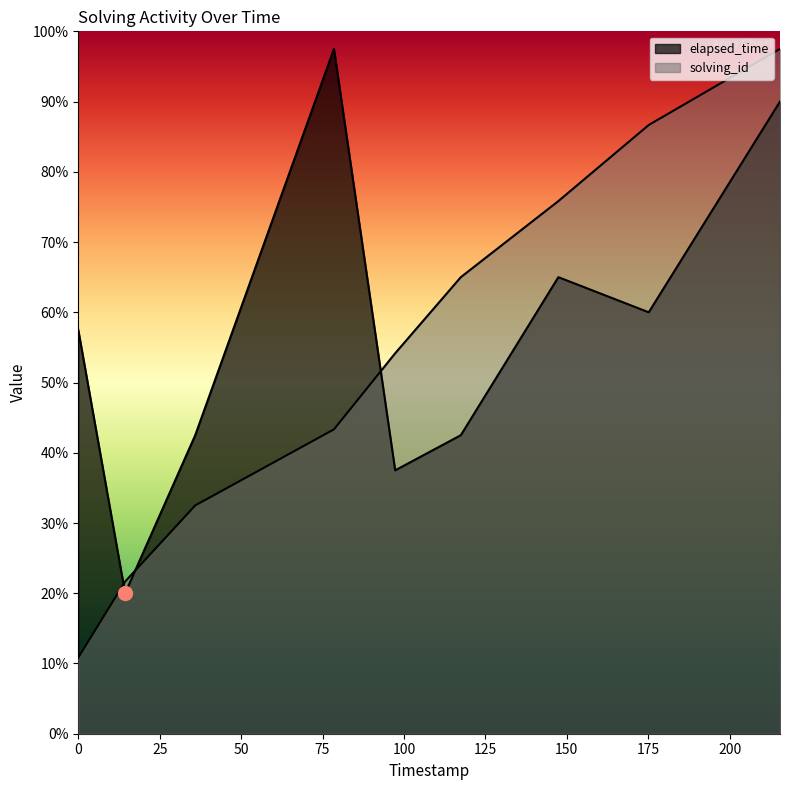

True or false: elapsed_time has more than 0 points higher than both neighbors.

True